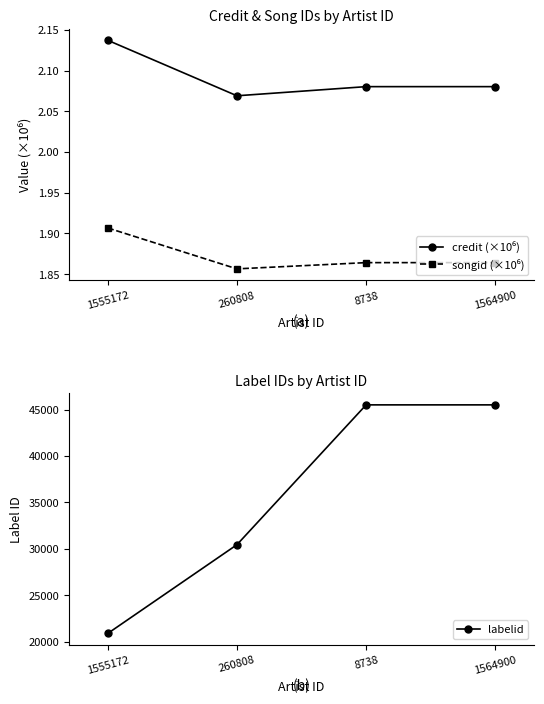

Reading left to right, extract all data points from this chart.

credit (×10⁶): 2.1	2.1	2.1	2.1
songid (×10⁶): 1.9	1.9	1.9	1.9
labelid: 20908.0	30457.0	45504.0	45504.0